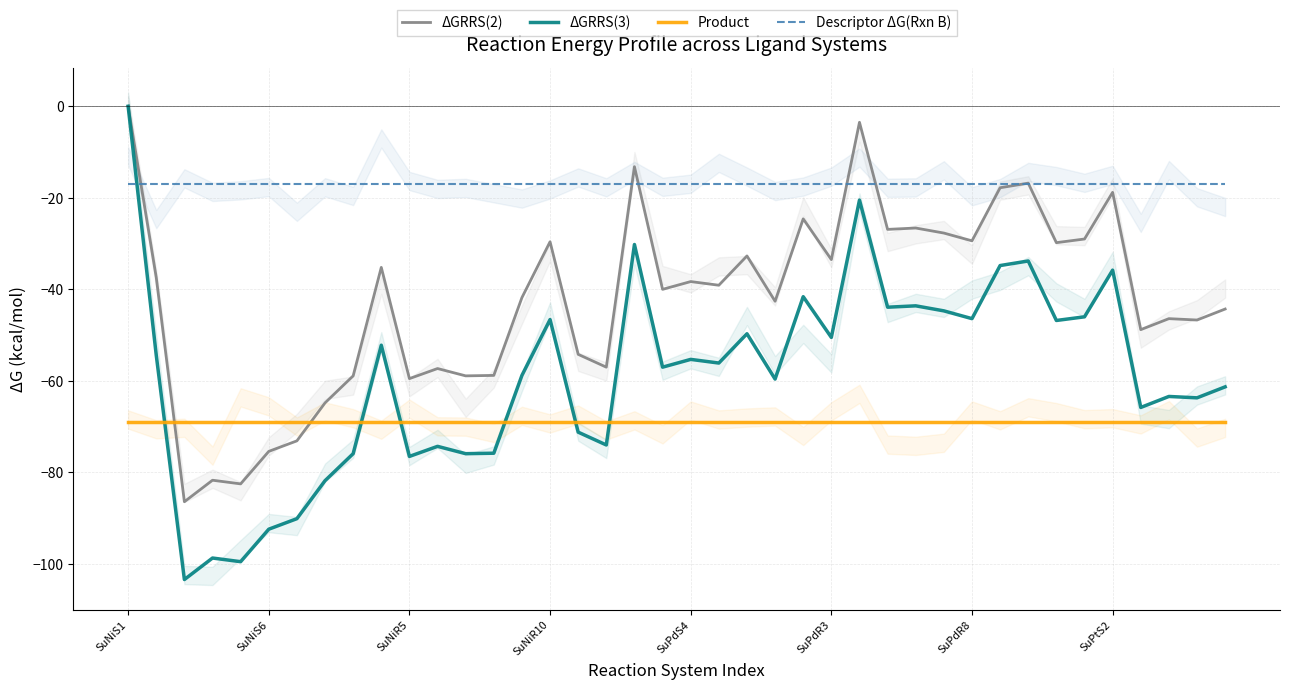

What is the sum of all Product values?

-2760.0